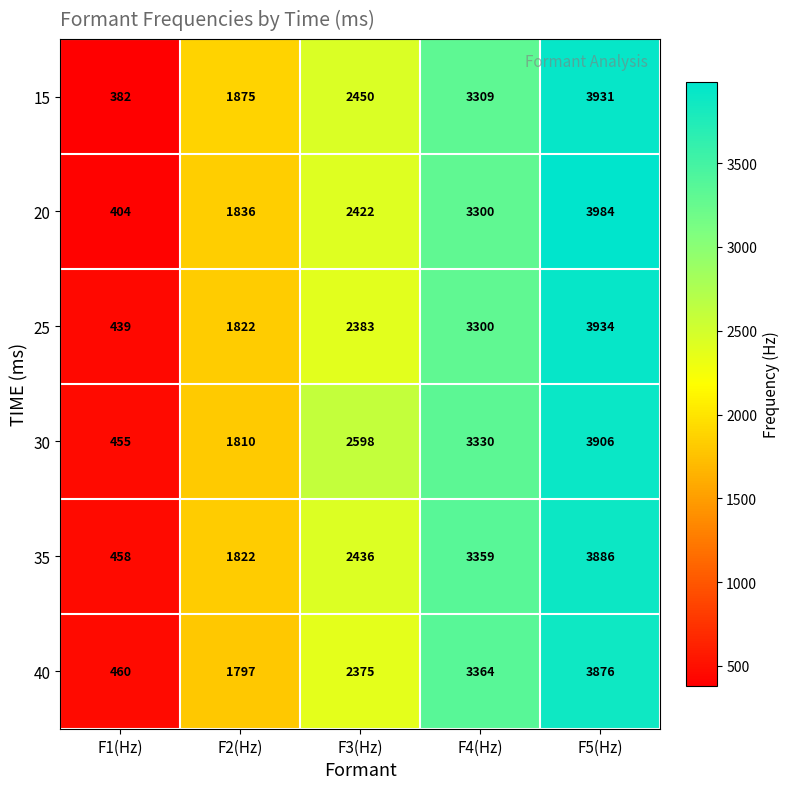

What is the total value across all series at F5(Hz)?

23517